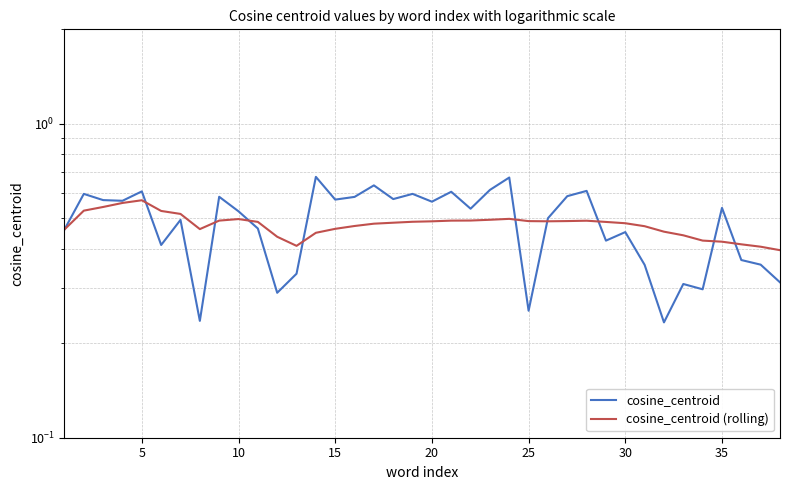

How many lines are shown in the chart?

2